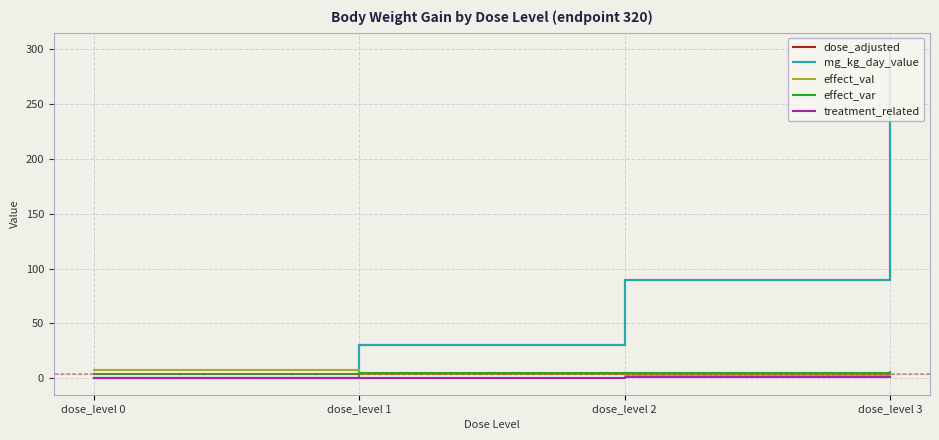

Reading left to right, what are all the values shown in this chart?

dose_adjusted: 0.0	30.0	90.0	300.0
mg_kg_day_value: 0.0	30.0	90.0	300.0
effect_val: 7.1	3.8	3.1	2.7
effect_var: 4.2	5.2	4.7	5.4
treatment_related: 0.0	0.0	1.0	1.0